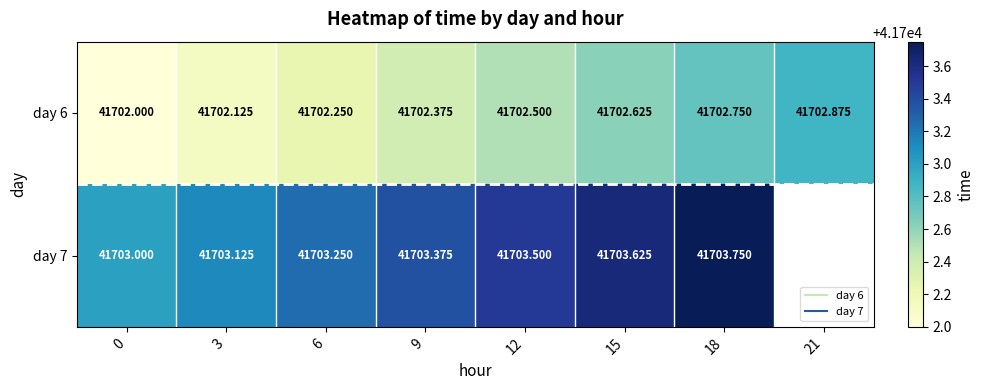

Count the number of data series in this chart.

2